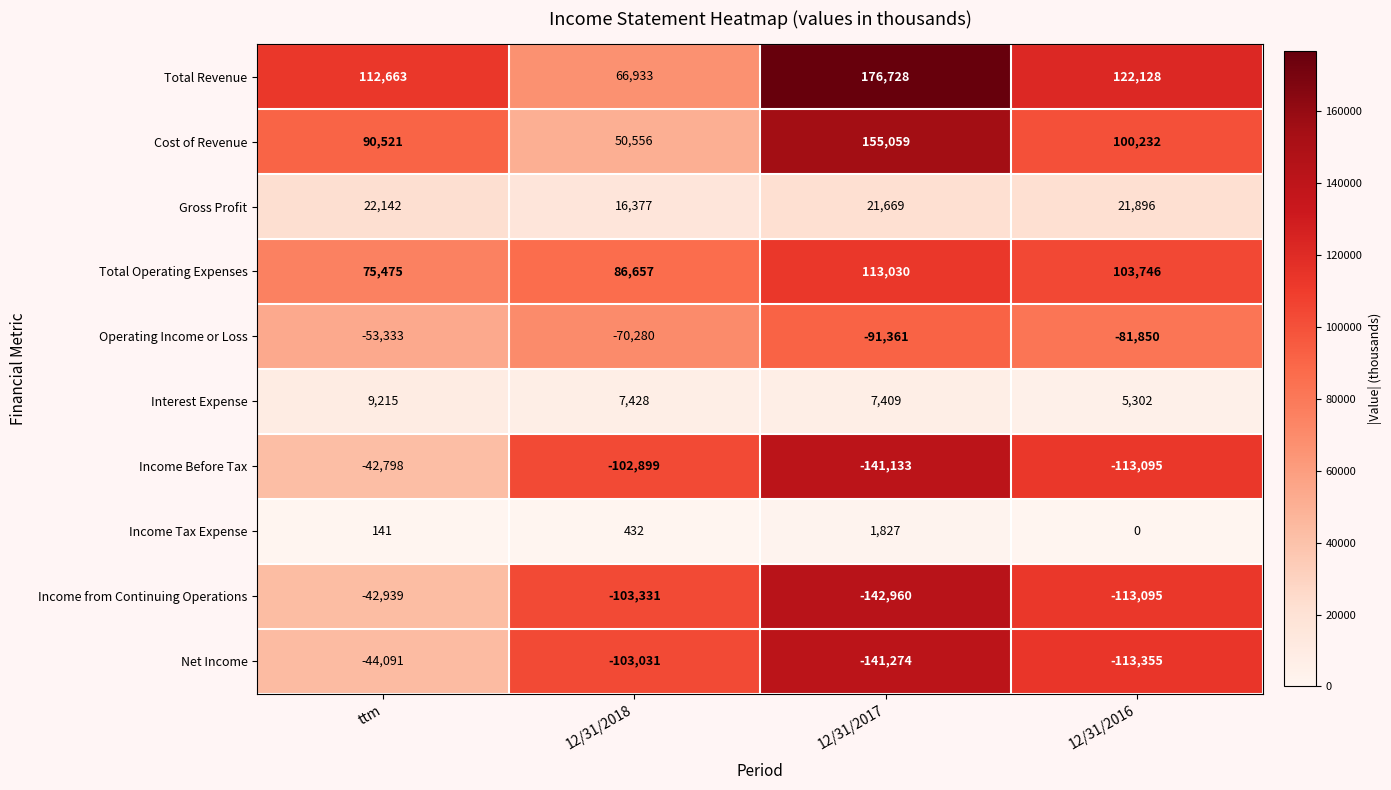

The value of Total Operating Expenses at 12/31/2017 is 113030. True or false?

True